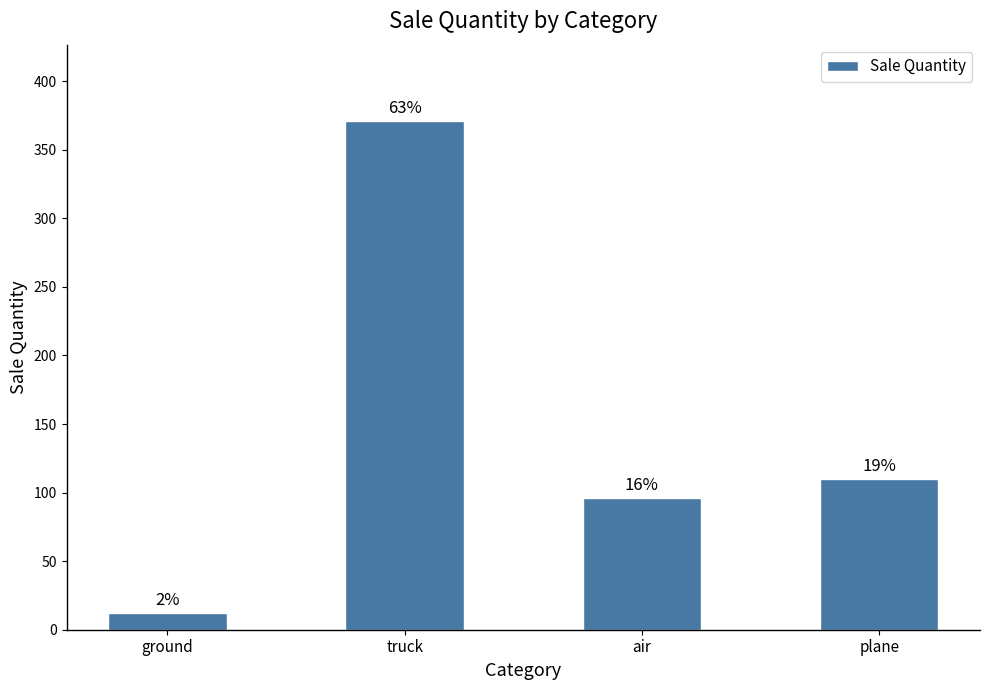

Are the bars horizontal?

No